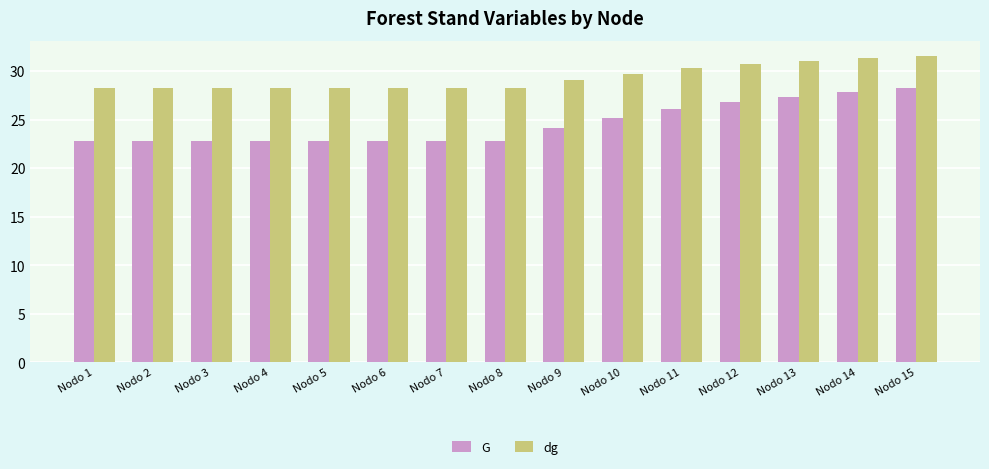

Reading right to left, what are all the values shown in this chart?

G: Nodo 15=28.2	Nodo 14=27.9	Nodo 13=27.4	Nodo 12=26.8	Nodo 11=26.1	Nodo 10=25.2	Nodo 9=24.1	Nodo 8=22.8	Nodo 7=22.8	Nodo 6=22.8	Nodo 5=22.8	Nodo 4=22.8	Nodo 3=22.8	Nodo 2=22.8	Nodo 1=22.8
dg: Nodo 15=31.5	Nodo 14=31.3	Nodo 13=31.1	Nodo 12=30.7	Nodo 11=30.3	Nodo 10=29.8	Nodo 9=29.1	Nodo 8=28.3	Nodo 7=28.3	Nodo 6=28.3	Nodo 5=28.3	Nodo 4=28.3	Nodo 3=28.3	Nodo 2=28.3	Nodo 1=28.3